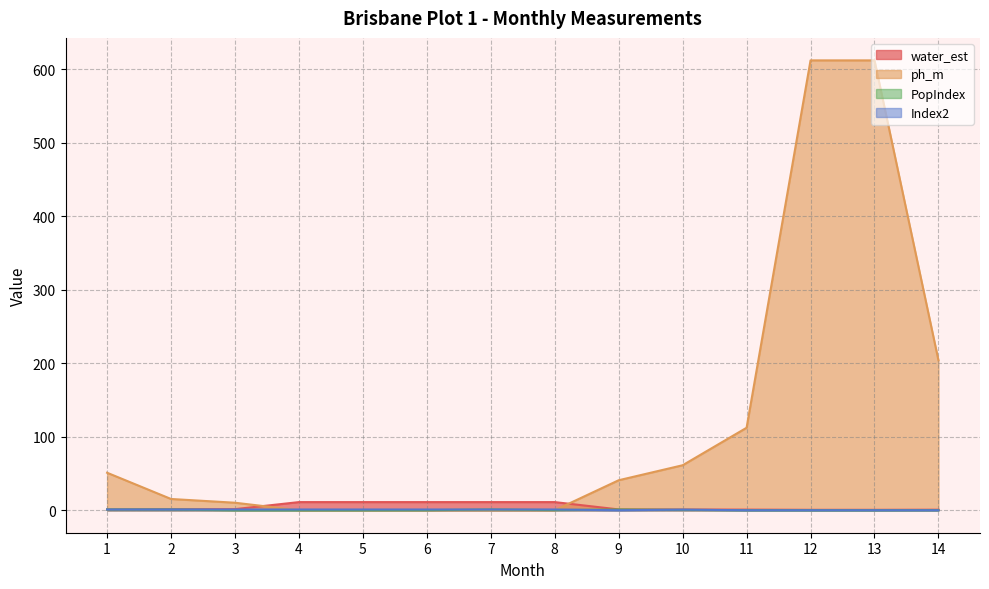

At how many categories does at least one series exceed 328?

2